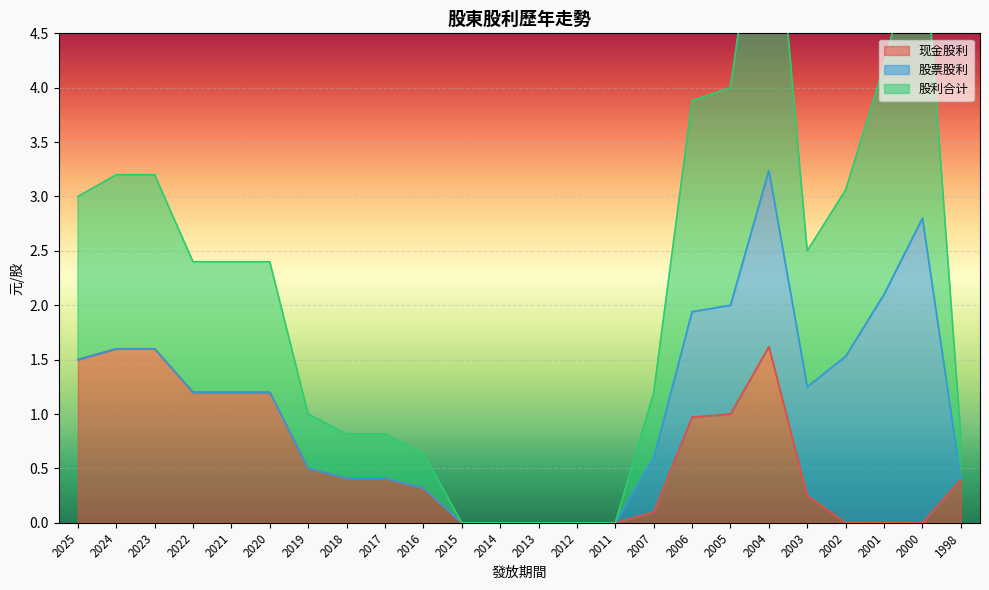

Between 2011 and 2001, which series saw the biggest shift?

股利合计